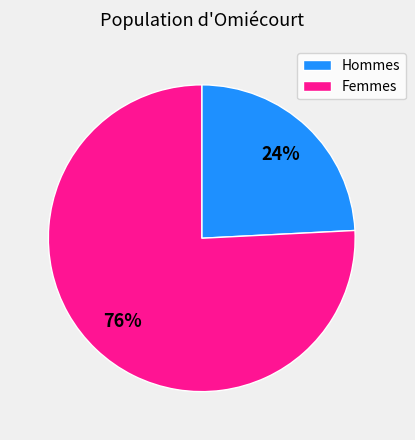

Is there a majority slice in this chart?

Yes